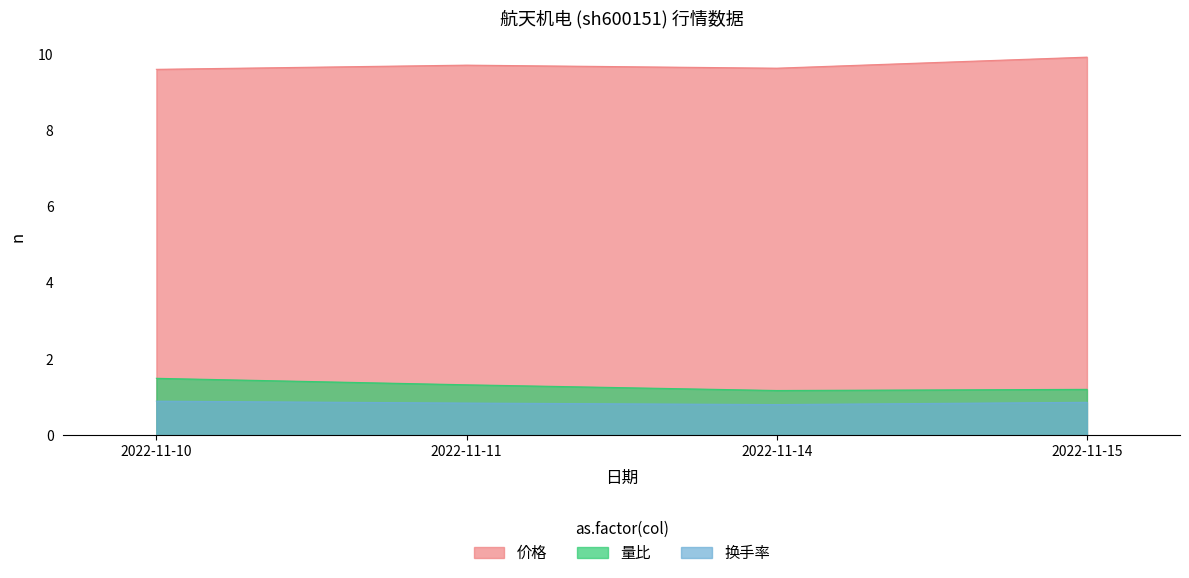

What is the maximum value shown in the chart?

9.9